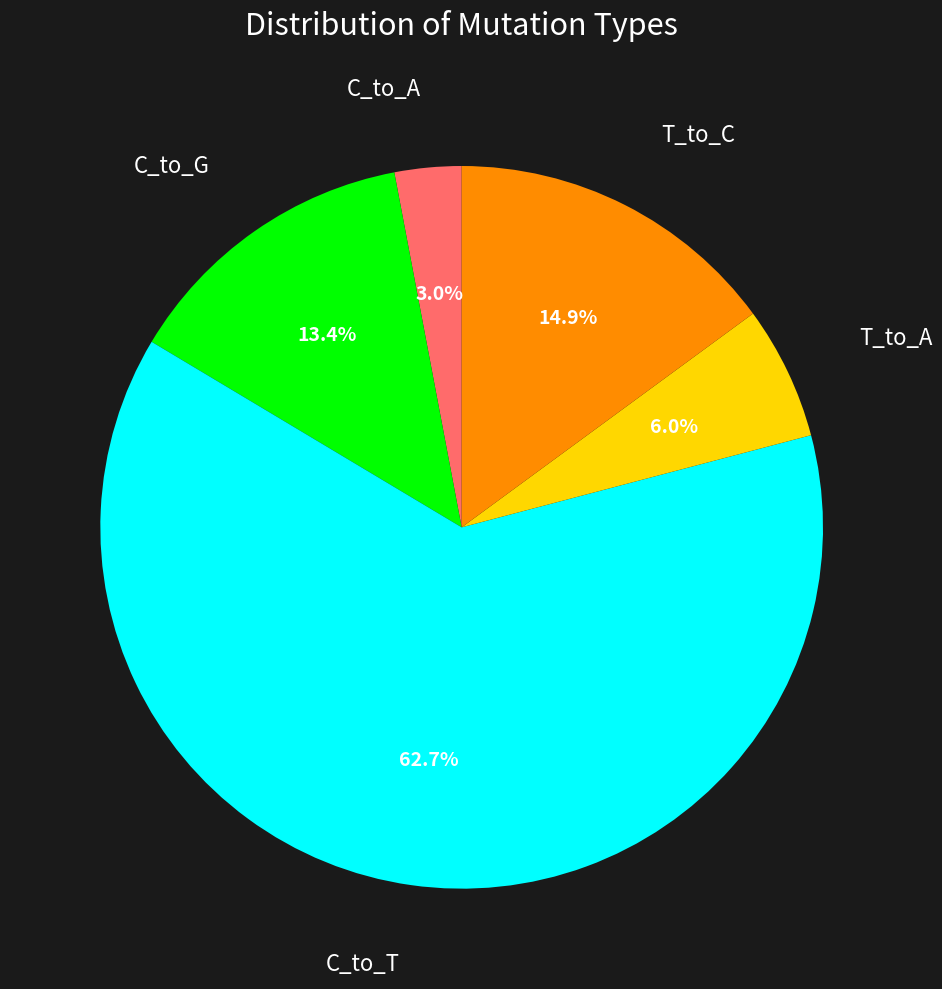

Is it true that C_to_G is 19% of the pie?

False